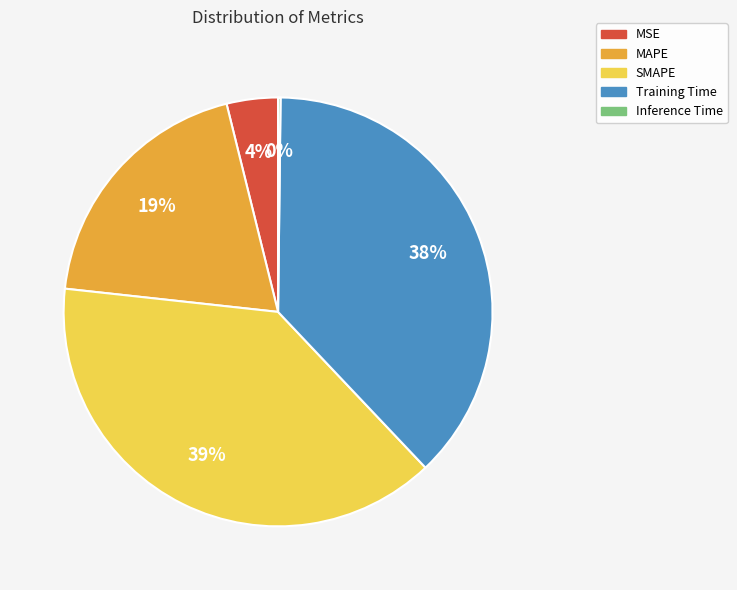

Is it true that SMAPE is 51% of the pie?

False